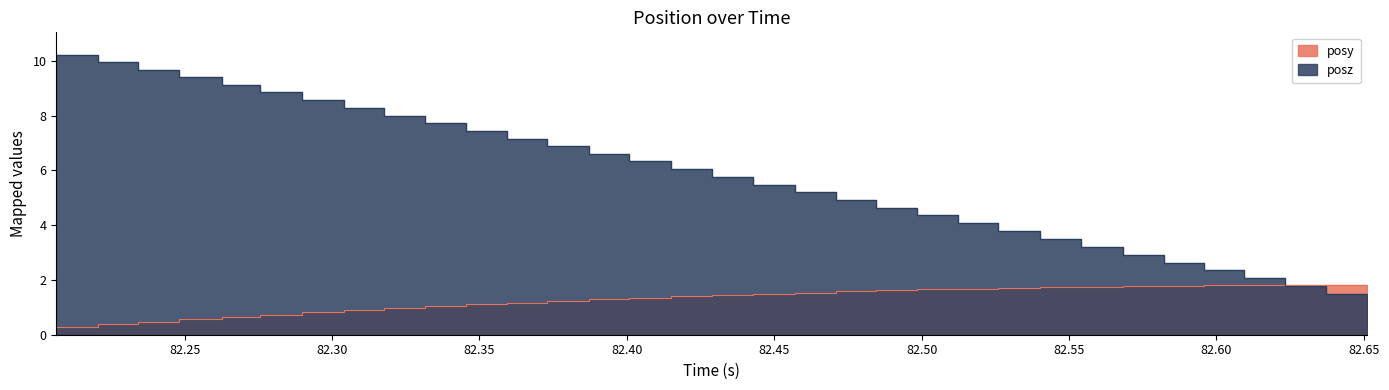

What are all the series names shown in the legend?

posy, posz